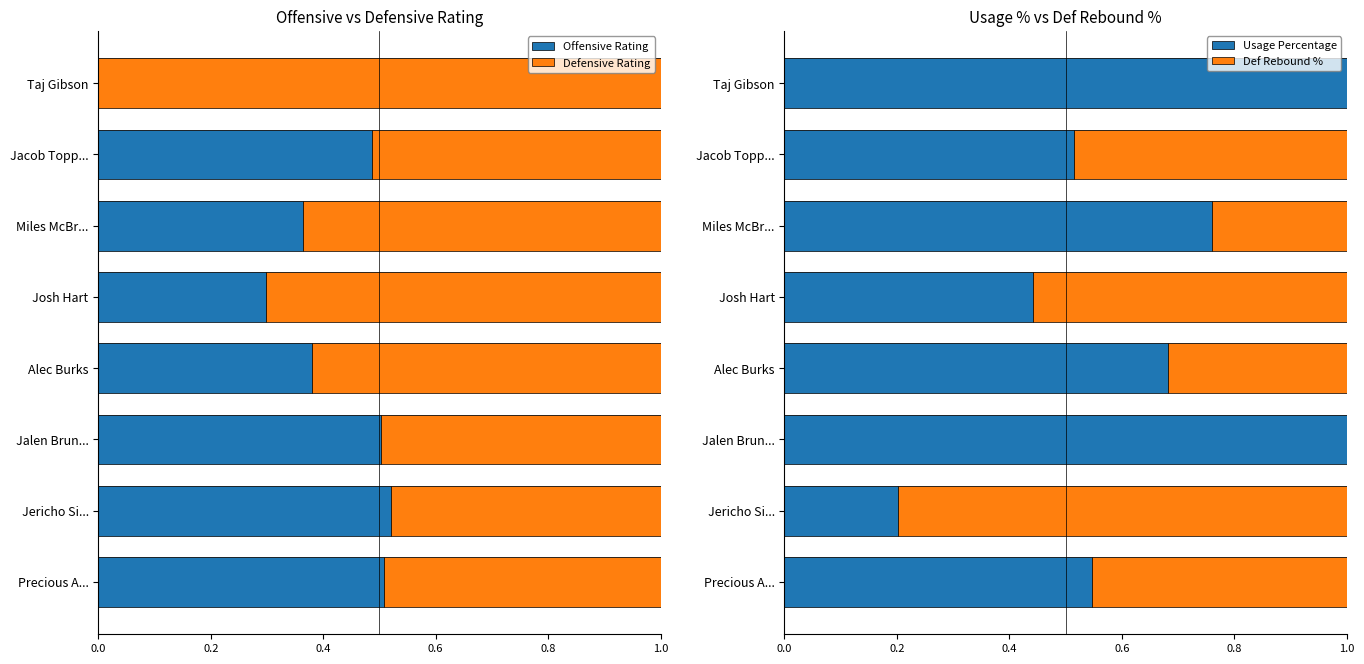

How many Defensive Rating values are between 0 and 1?

8